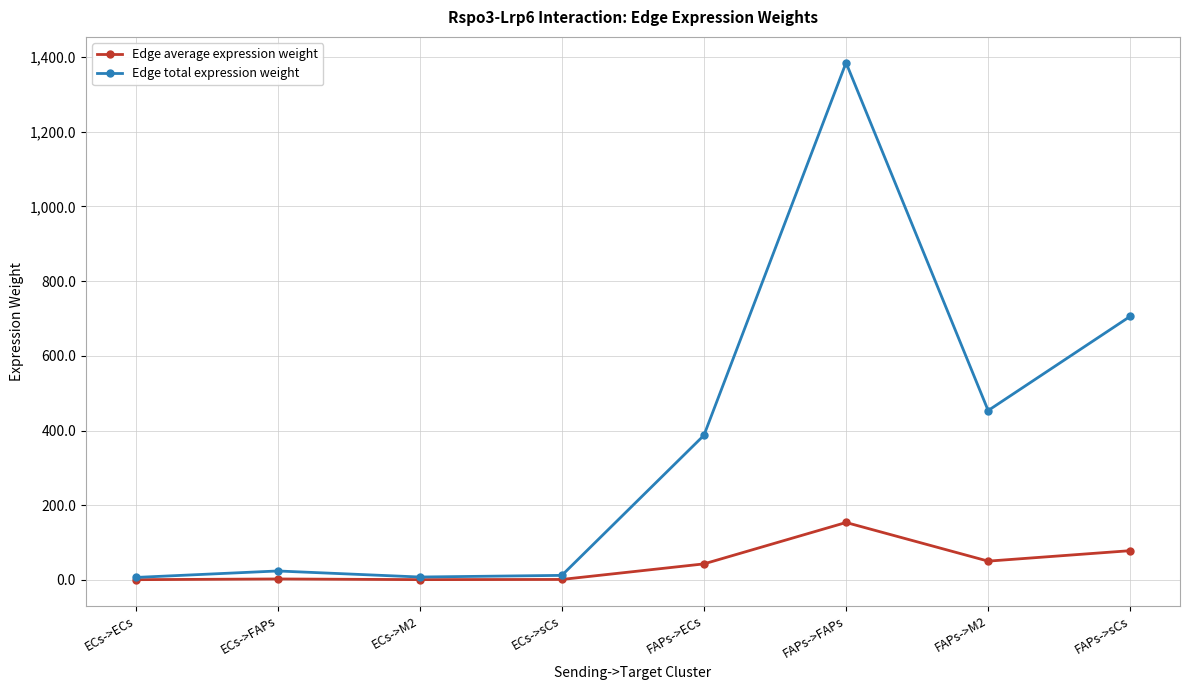

Does the chart have visible grid lines?

Yes